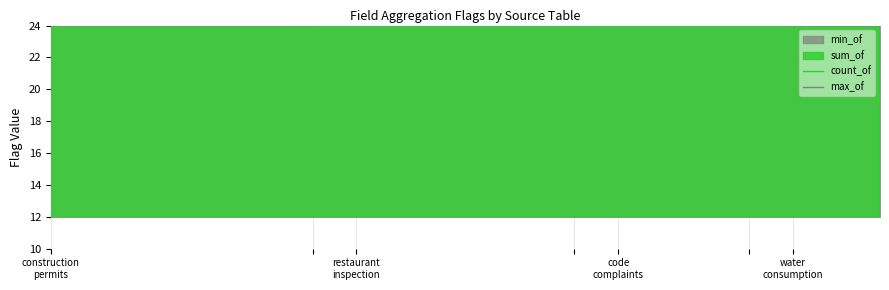

Between water consumption and construction permits, which is larger?

water consumption